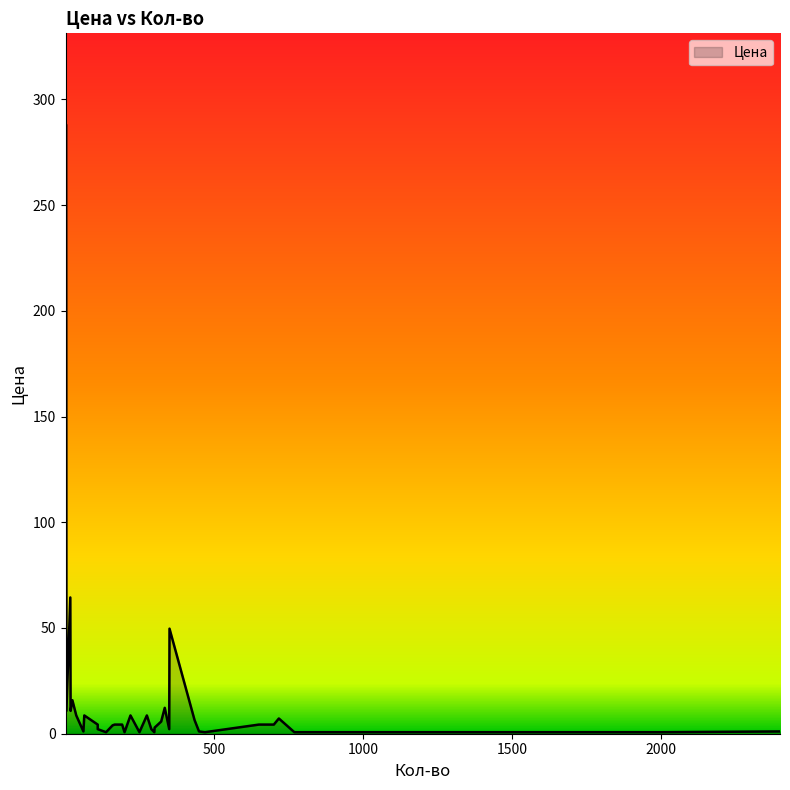

True or false: the data shows 0.7 at 300.

True